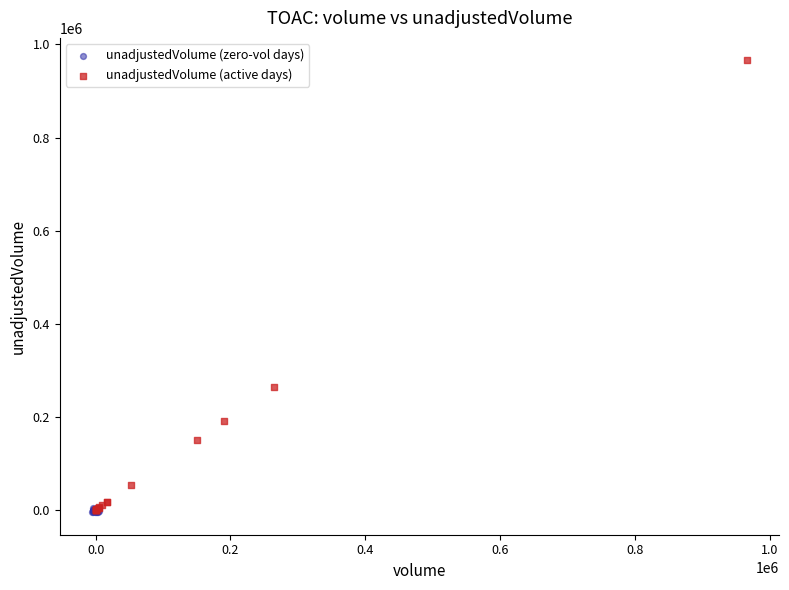

Which series has the largest Y range (max minus min)?

unadjustedVolume (active days)